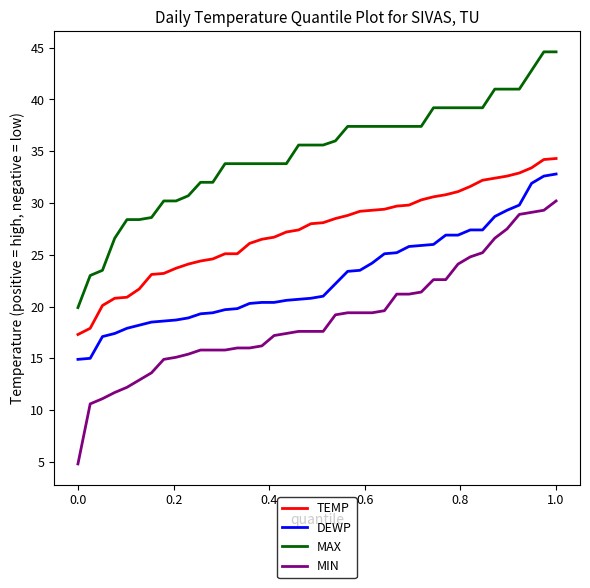

List the series in order of their overall mean, highest first.

MAX, TEMP, DEWP, MIN